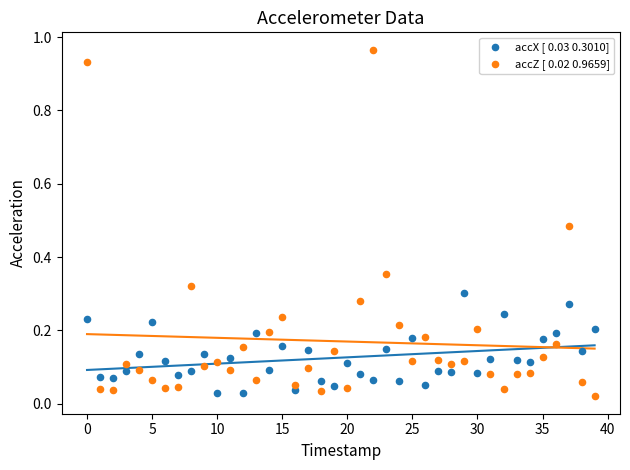

Which series contains the highest Y value?

accZ [ 0.02 0.9659]